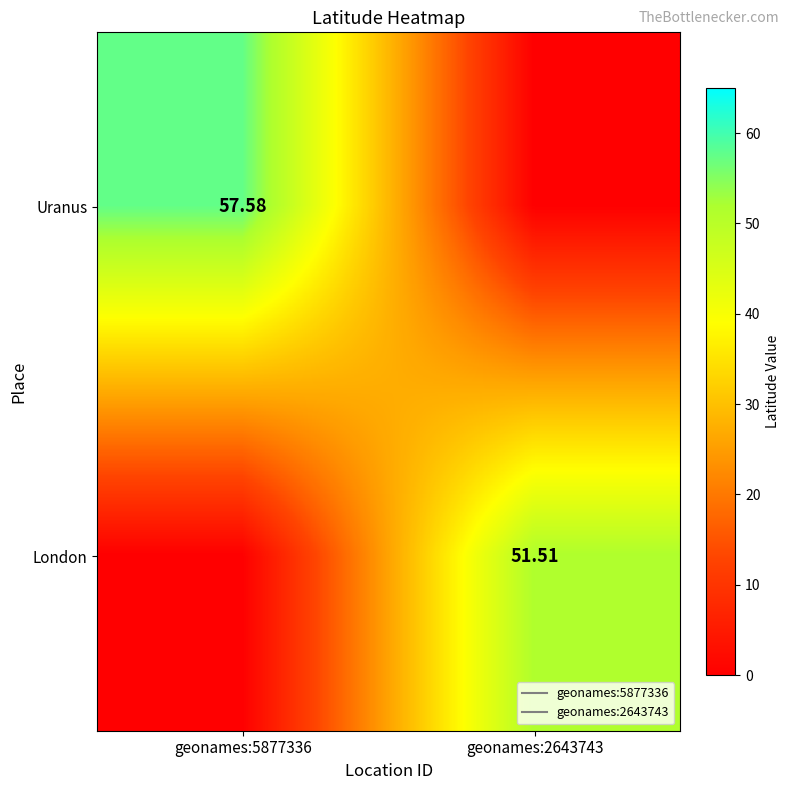

At how many categories does at least one series exceed 7?

2